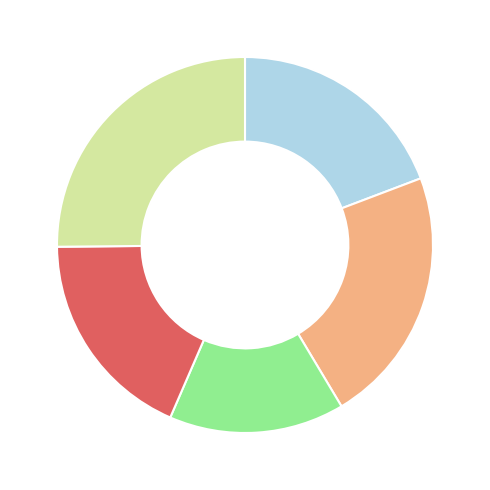

Does any single category account for the majority?

No